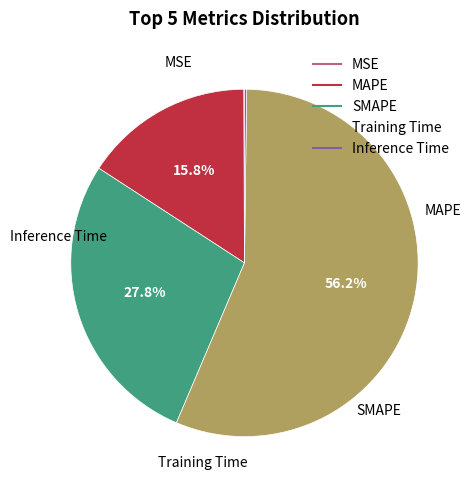

What is the largest slice in the pie chart?

Training Time